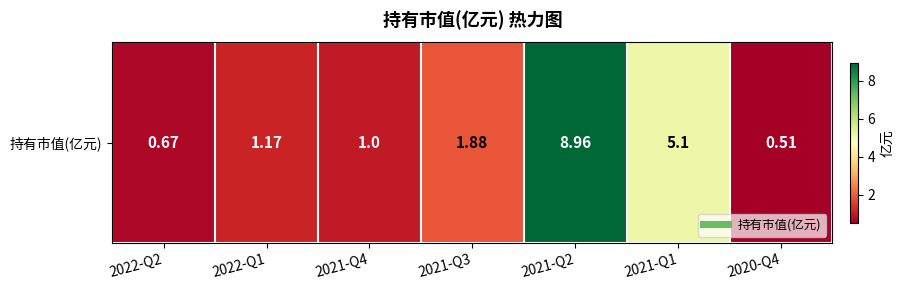

At which label is the value closest to 4?

2021-Q1